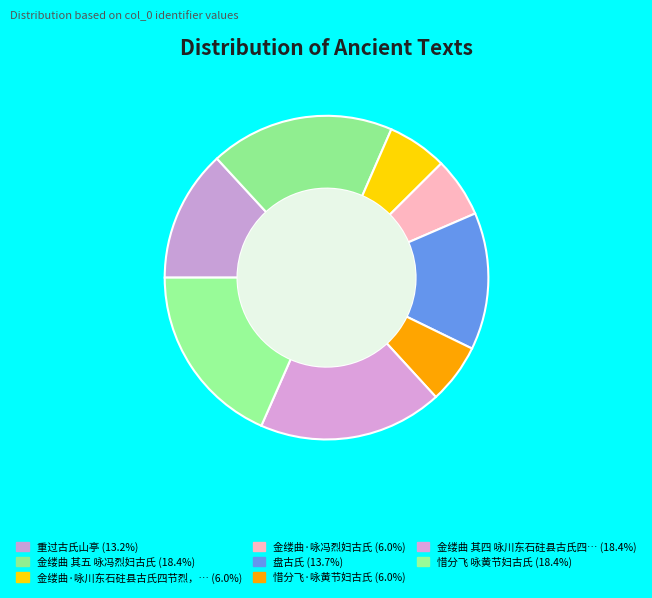

Count the number of slices in the pie.

8